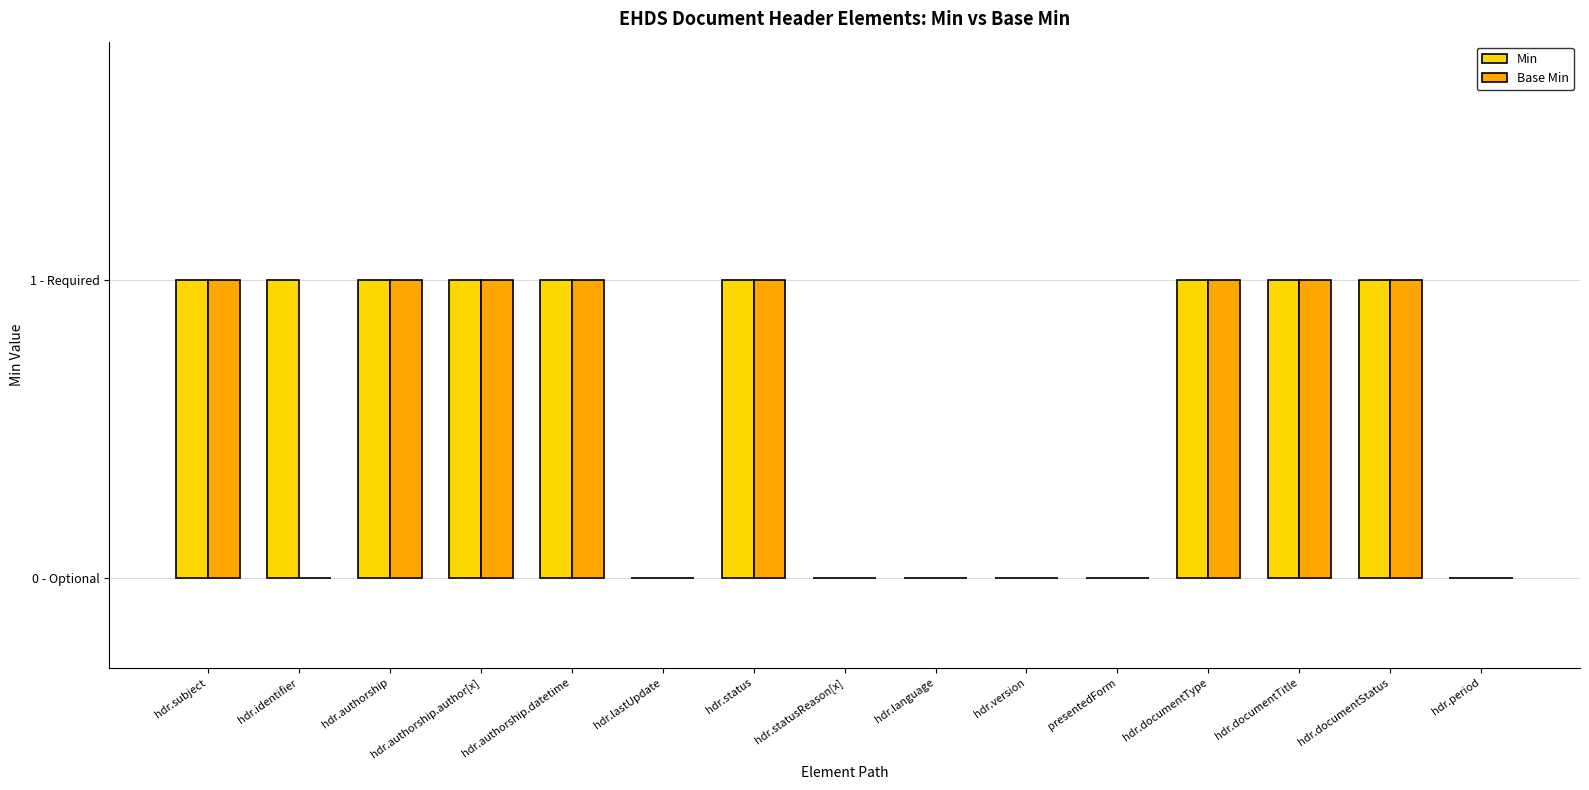

How many Base Min values are between 0 and 1?

15